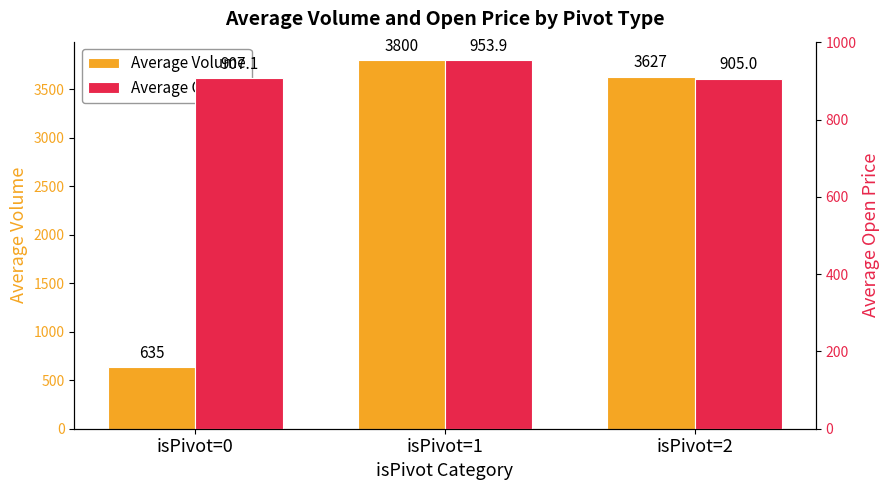

The value of Average Open at isPivot=2 is 1307.8. True or false?

False